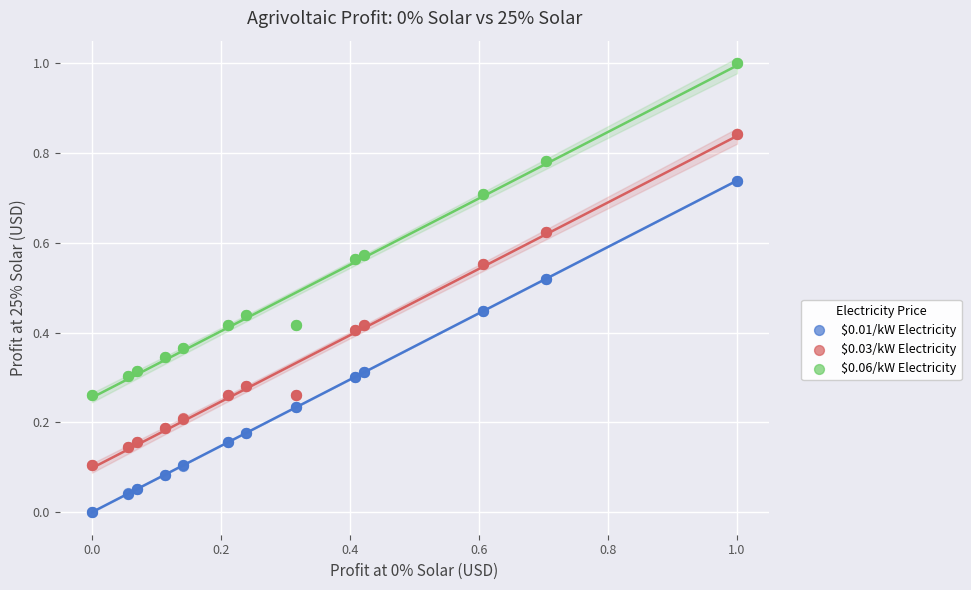

Which series contains the highest Y value?

$0.06/kW Electricity